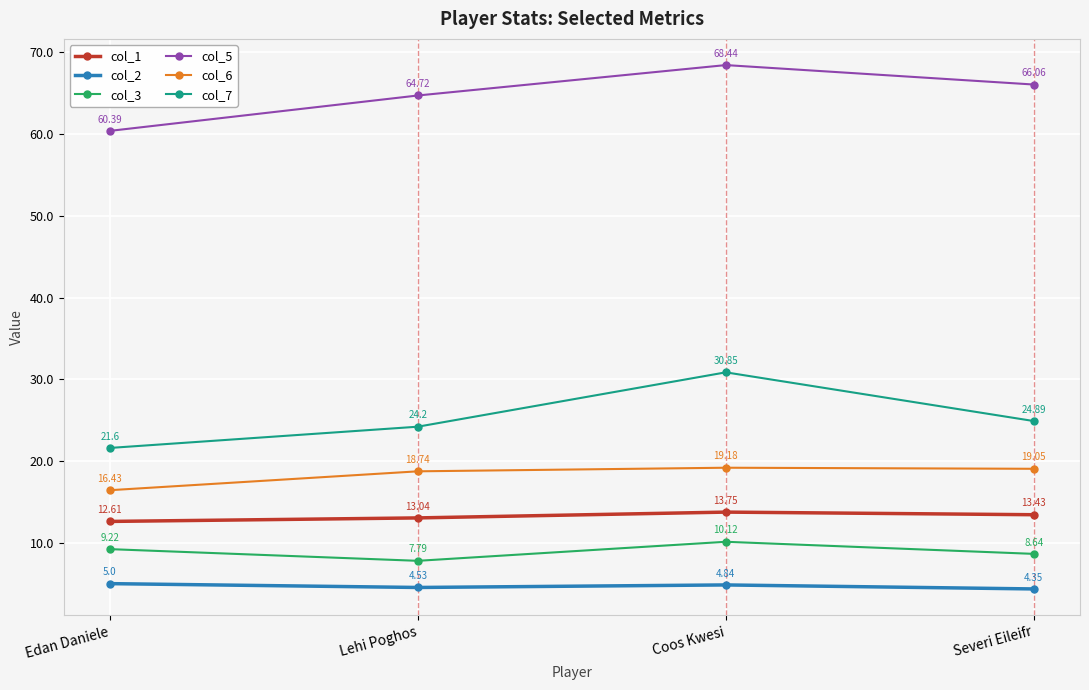

Rank the series at Severi Eileifr from highest to lowest value.

col_5, col_7, col_6, col_1, col_3, col_2